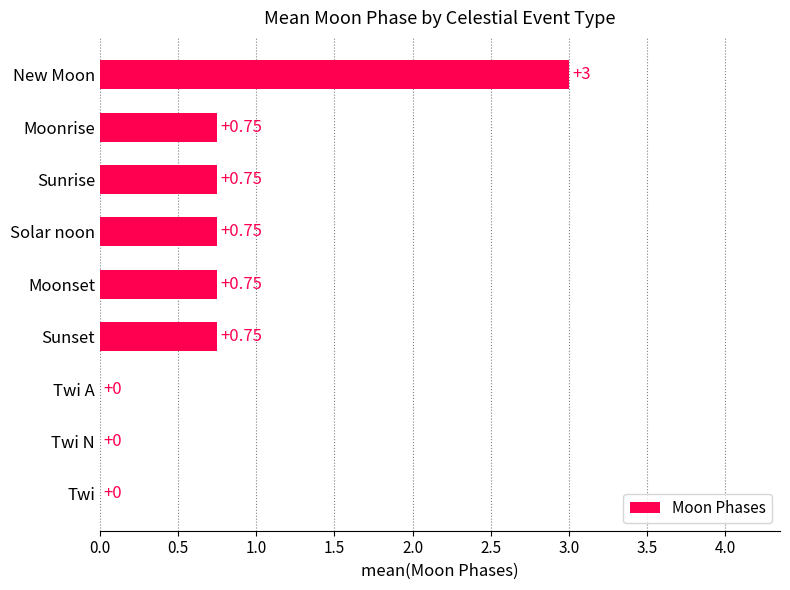

Are the bars horizontal?

Yes